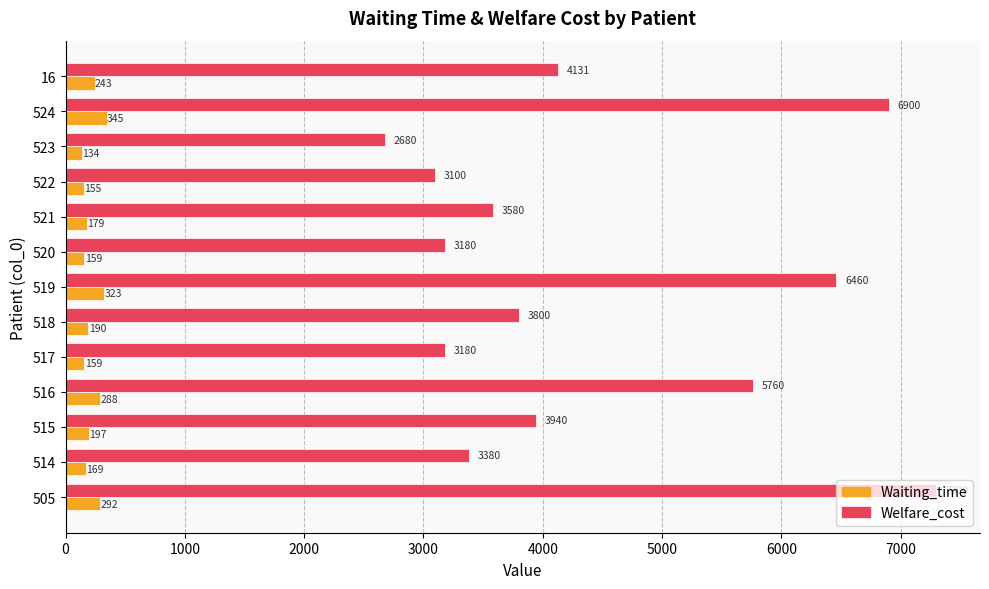

At 519, list the series in order from smallest to largest.

Waiting_time, Welfare_cost